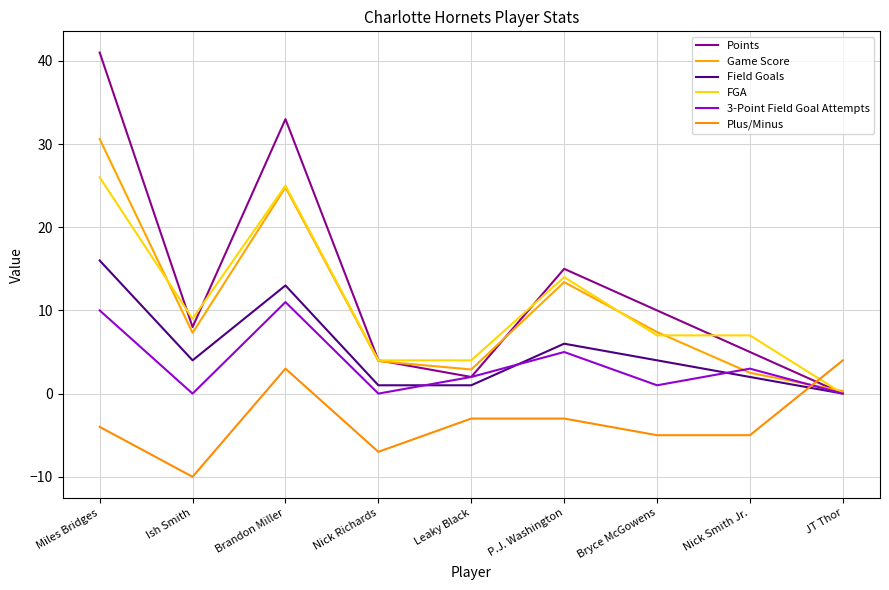

Which category has the highest value in the Game Score series?

Miles Bridges